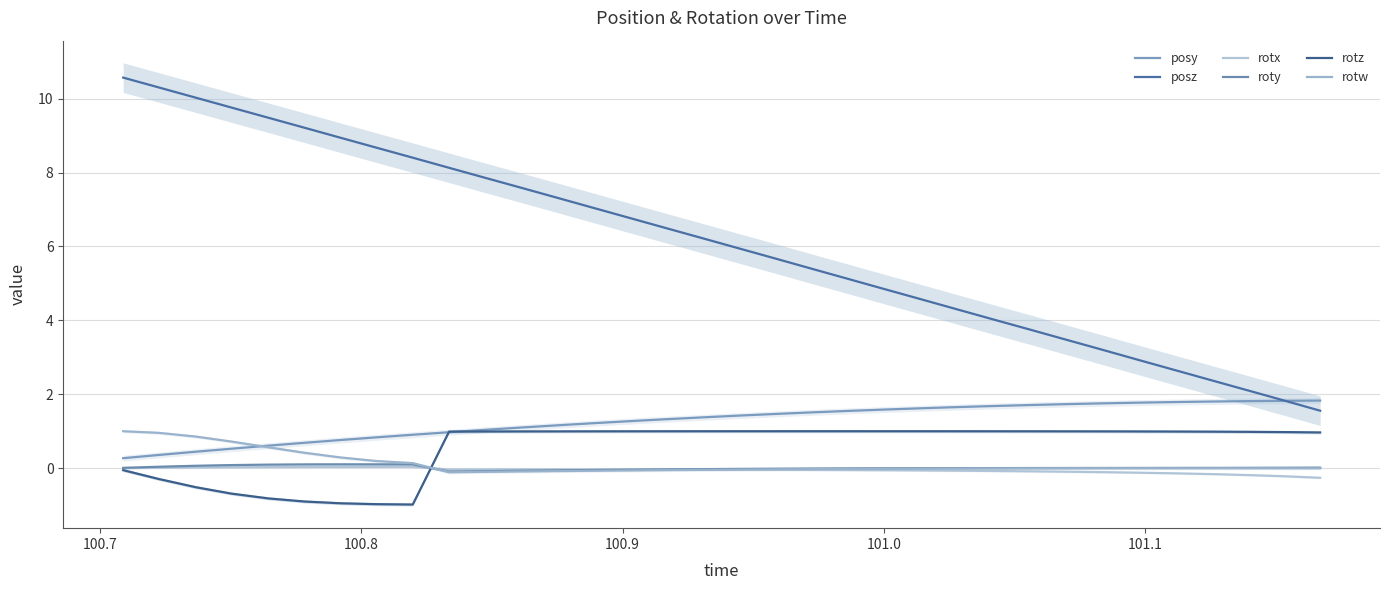

What is the label of the 30th point from the right?

101.0